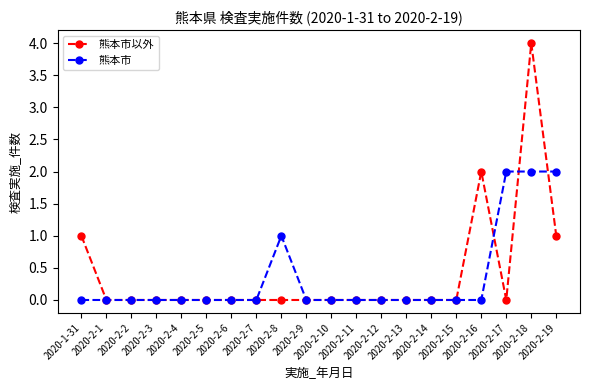

What value does the 熊本市以外 series have at 2020-2-18?

4